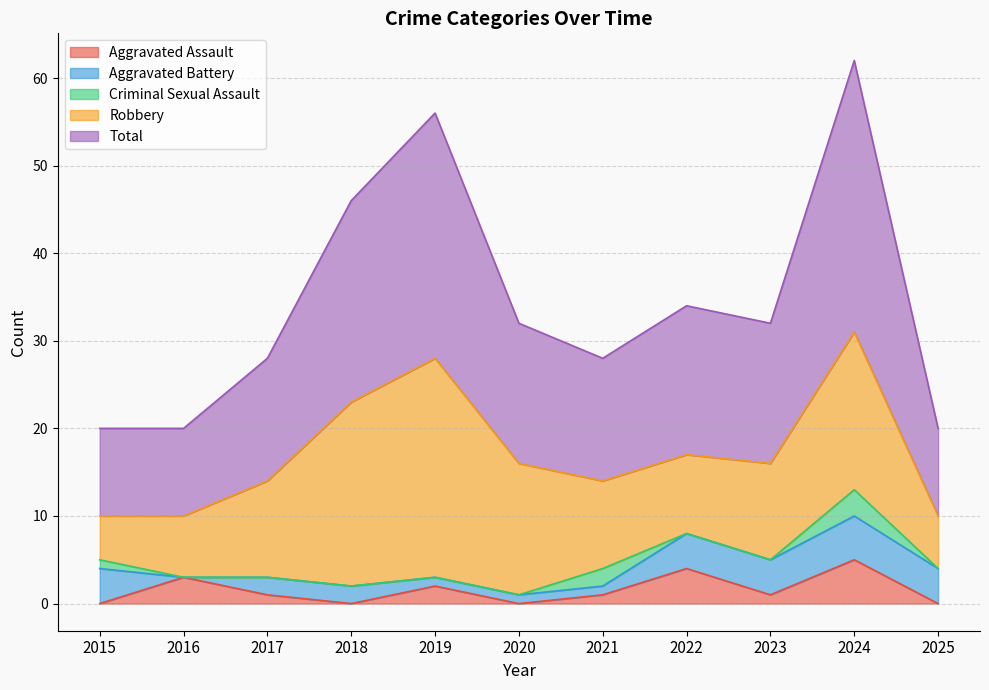

What are all the series names shown in the legend?

Aggravated Assault, Aggravated Battery, Criminal Sexual Assault, Robbery, Total